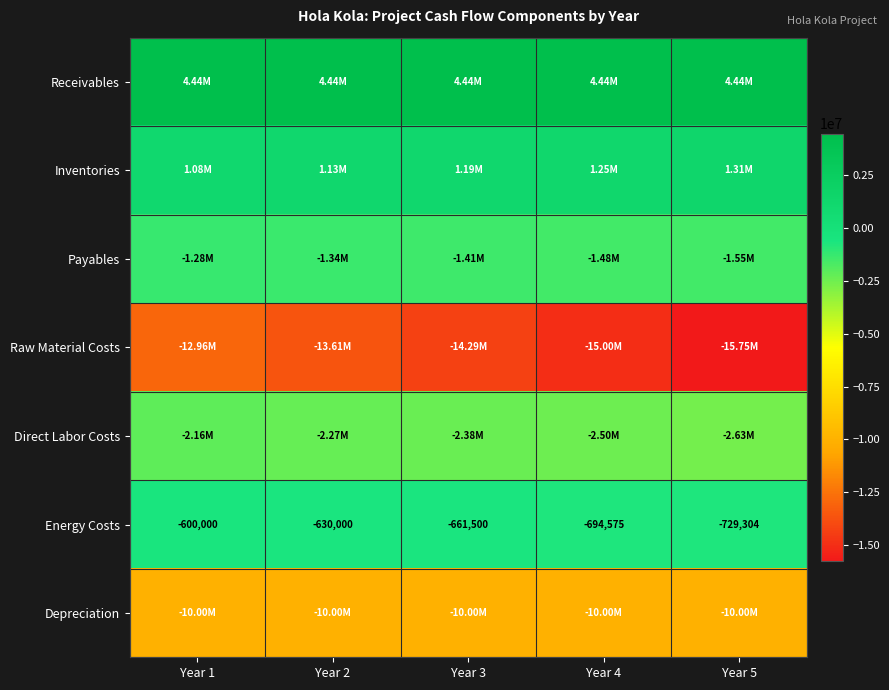

Which category has the highest value across all series?

Year 1